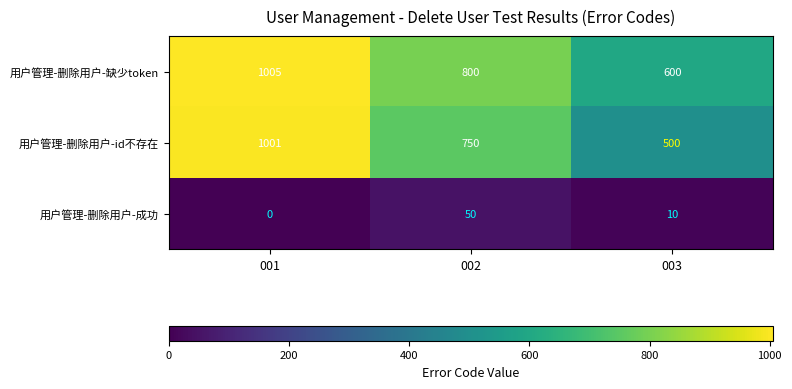

Which label corresponds to the largest value in the chart?

001